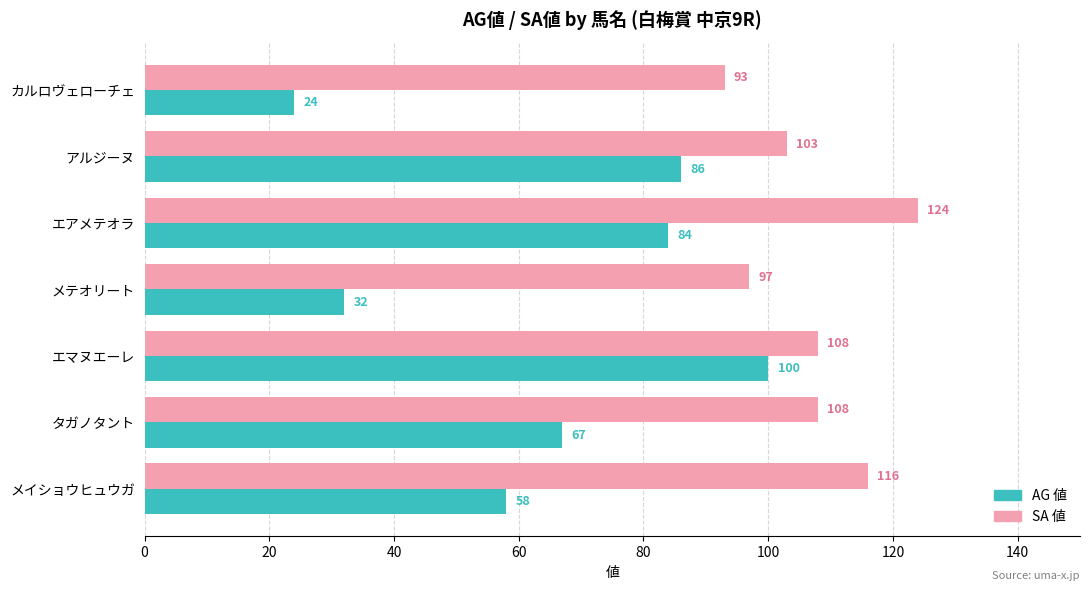

True or false: AG 値 has a value of 105 at タガノタント.

False